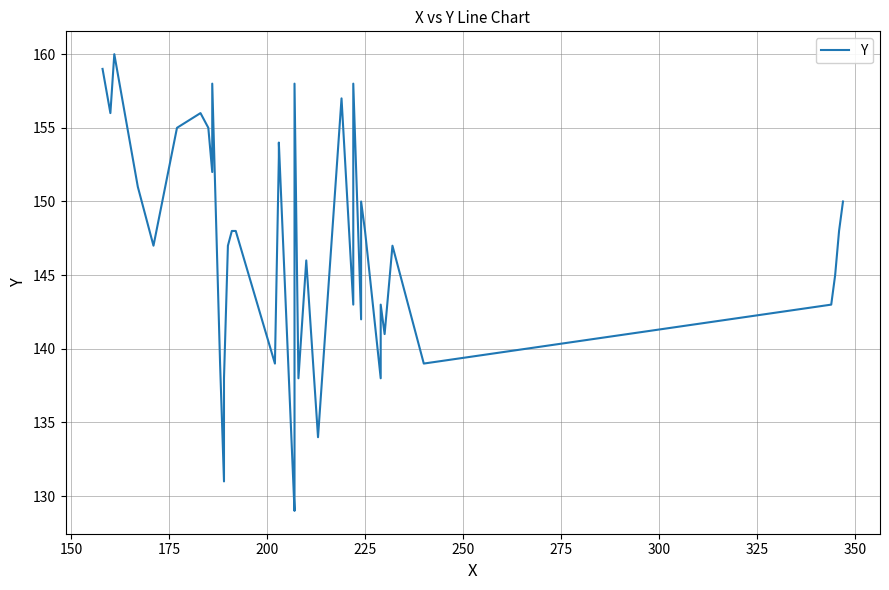

What is the sum of all values?

5874